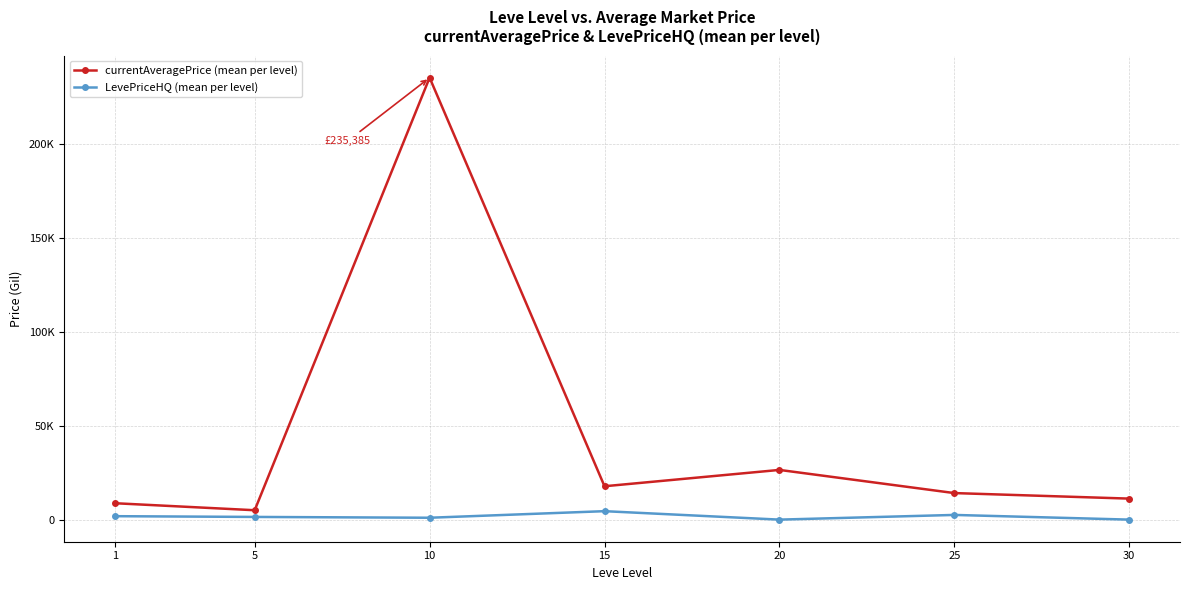

Rank the series by their maximum value, from highest to lowest.

currentAveragePrice (mean per level), LevePriceHQ (mean per level)